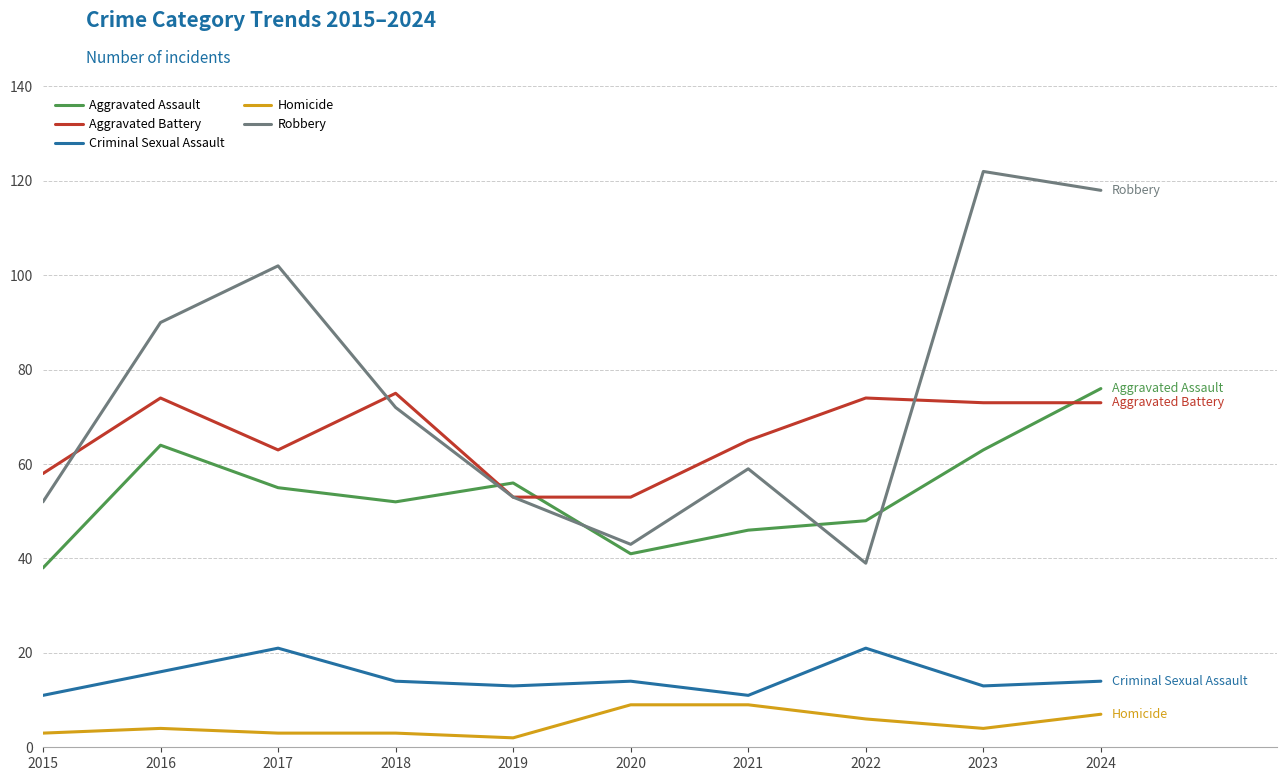

True or false: Criminal Sexual Assault and Robbery cross at least once.

False